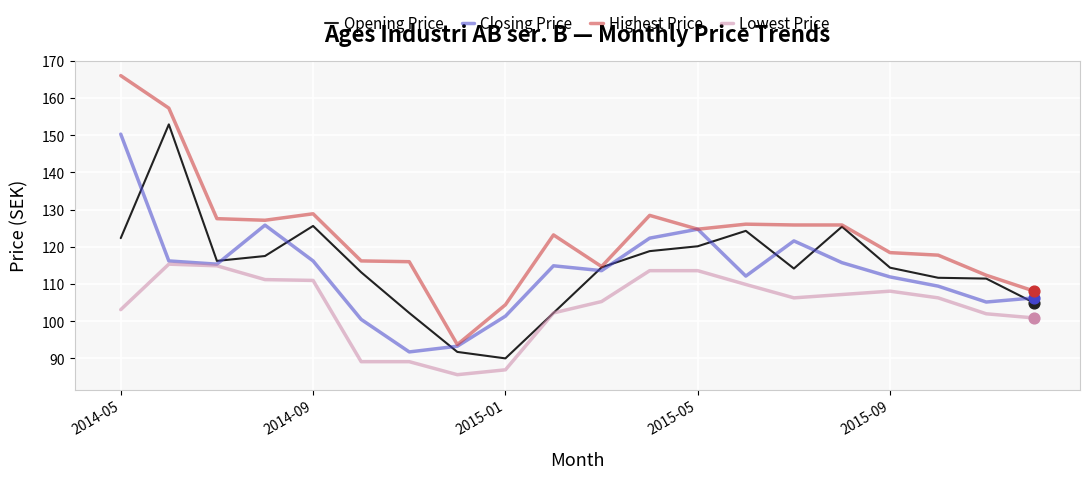

What are all the series names shown in the legend?

Opening Price, Closing Price, Highest Price, Lowest Price